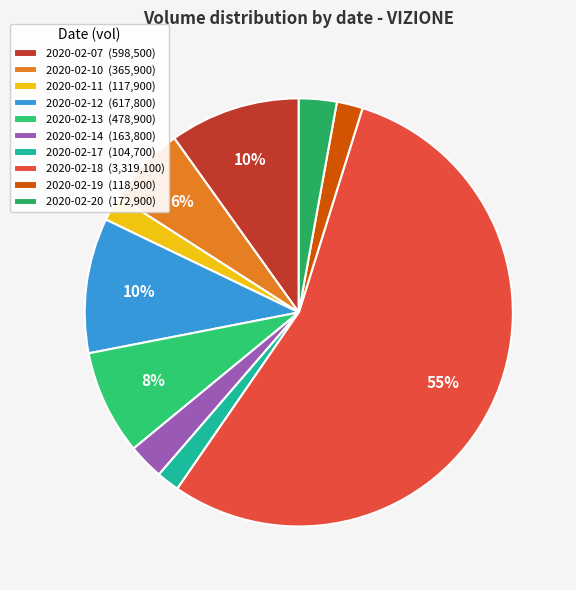

Which slice represents more than half of the pie?

2020-02-18